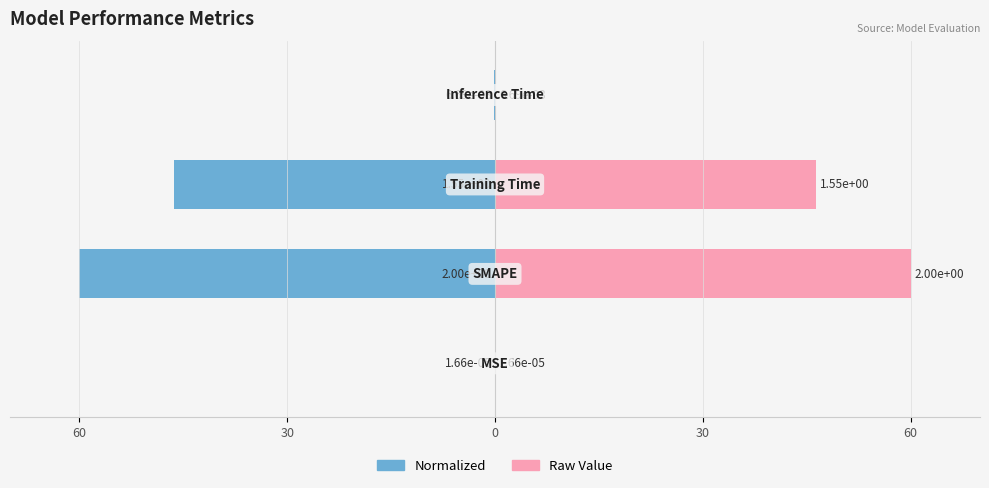

Which series has the largest range (max minus min)?

Normalized